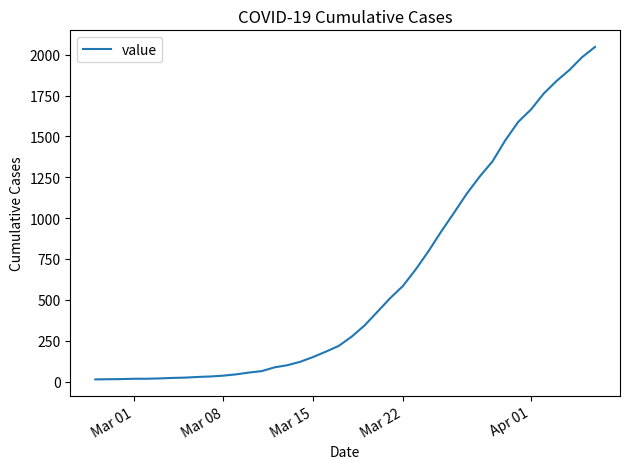

Count the number of categories in the chart.

40